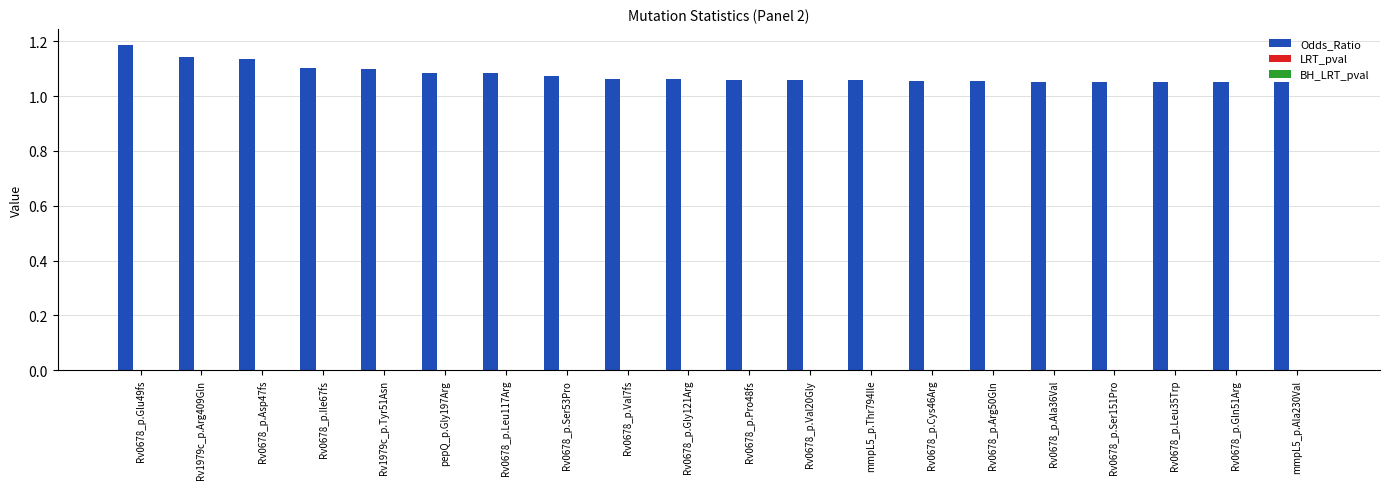

True or false: Odds_Ratio has a value of 0.3 at mmpL5_p.Thr794Ile.

False